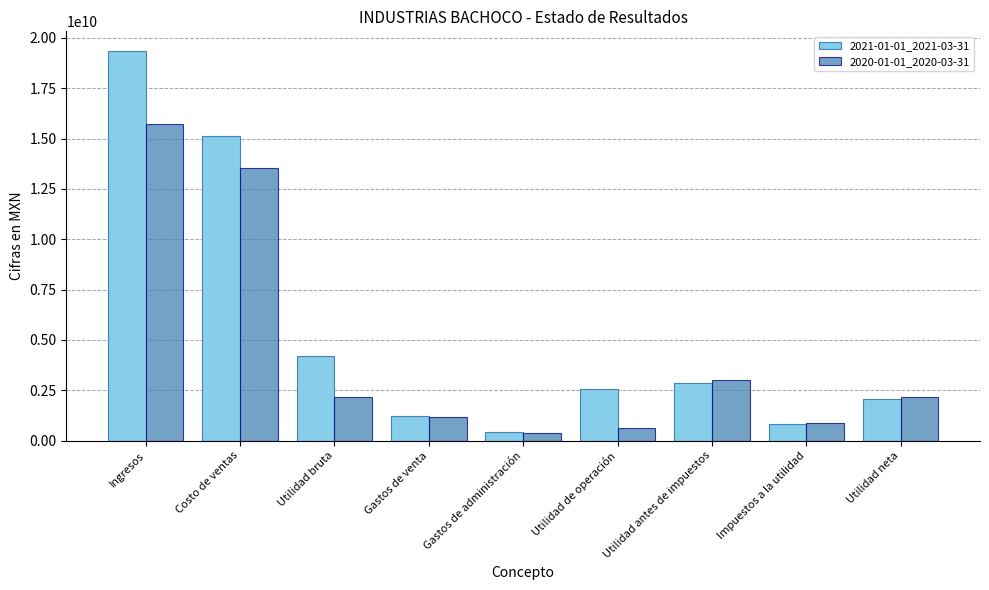

What is the spread (max minus min) of values at Impuestos a la utilidad?

56397000